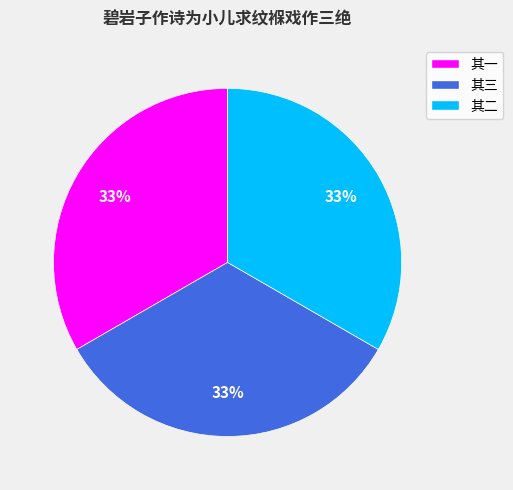

Is there any slice that represents more than half of the pie?

No